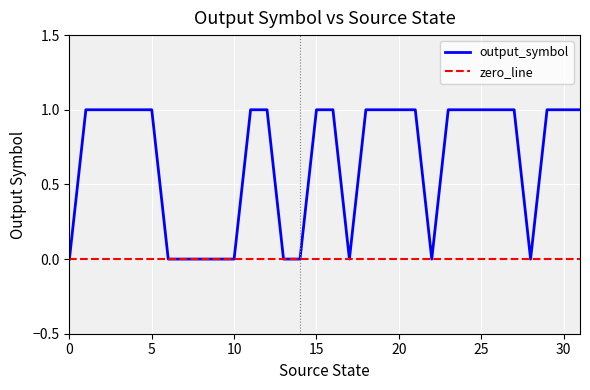

What are all the series names shown in the legend?

output_symbol, zero_line